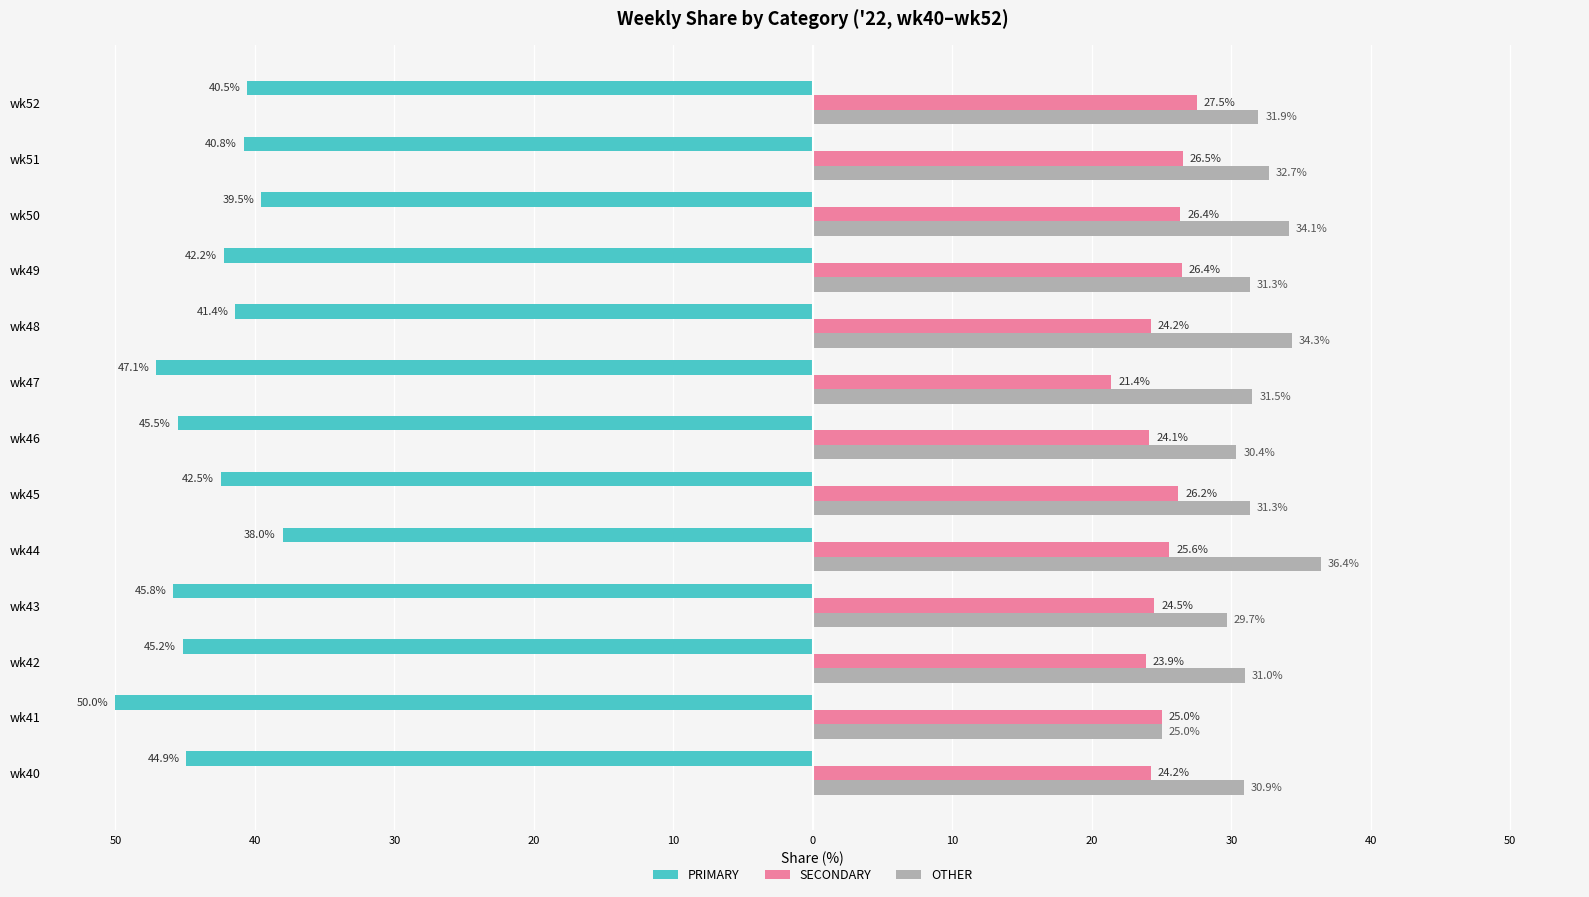

What are all the series names shown in the legend?

PRIMARY, SECONDARY, OTHER